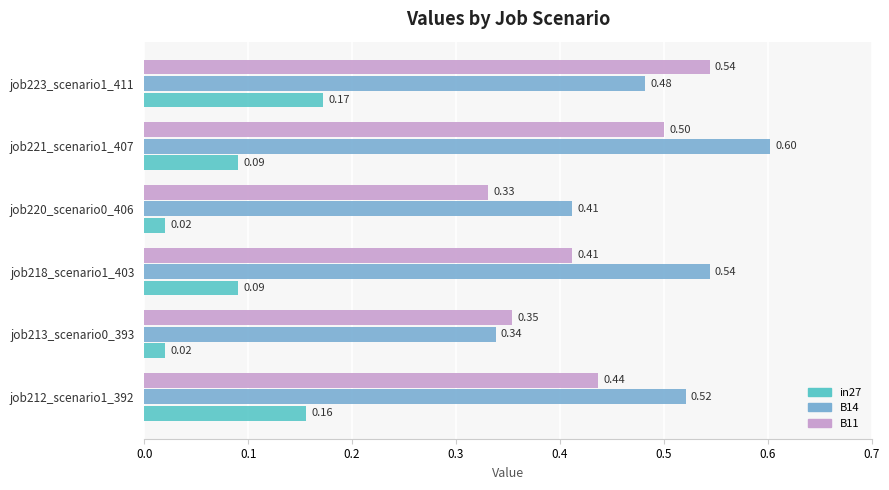

What is the total value across all series at job218_scenario1_403?

1.0